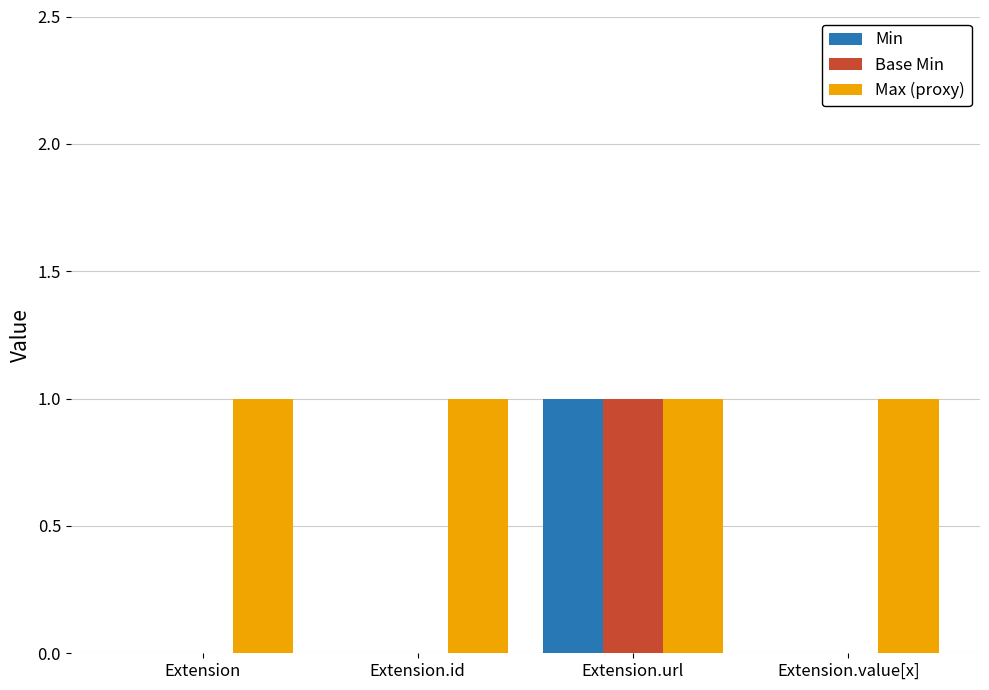

The Base Min series shows 1 at Extension.url. True or false?

True